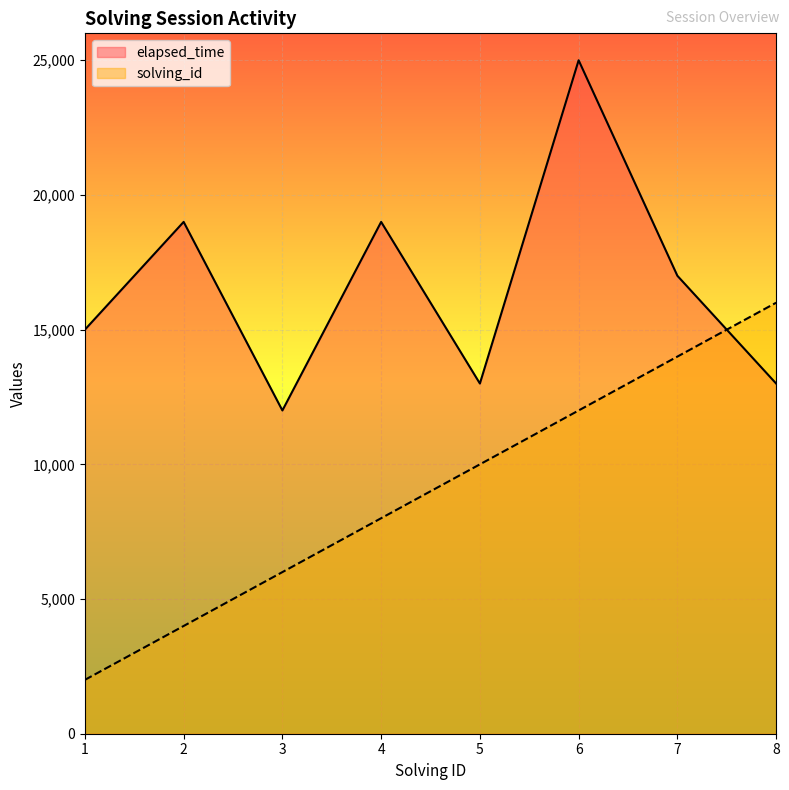

At which category is the sum across all series the highest?

6